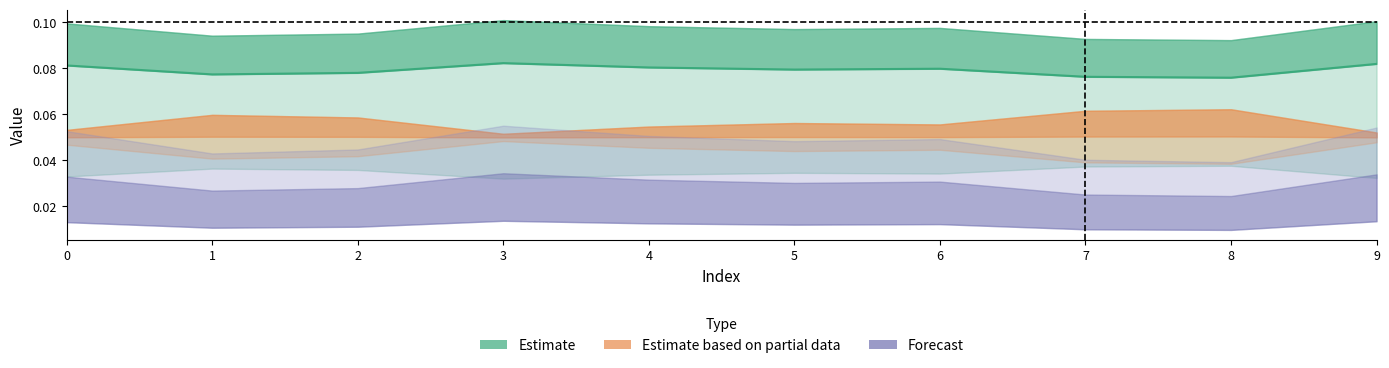

What is the sum of the values at 7 and 4?

0.2